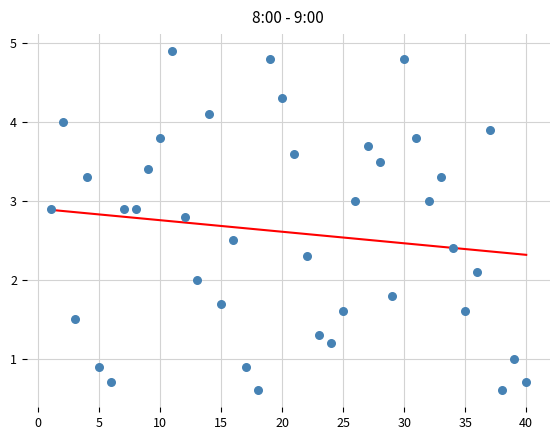

What is the range of Y values (max minus min)?

4.3